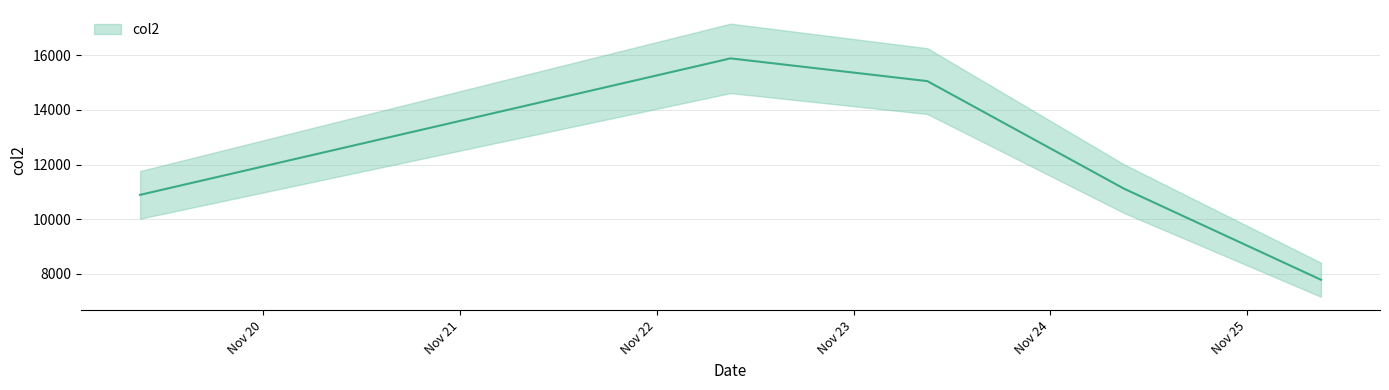

How many distinct data groups are displayed?

1